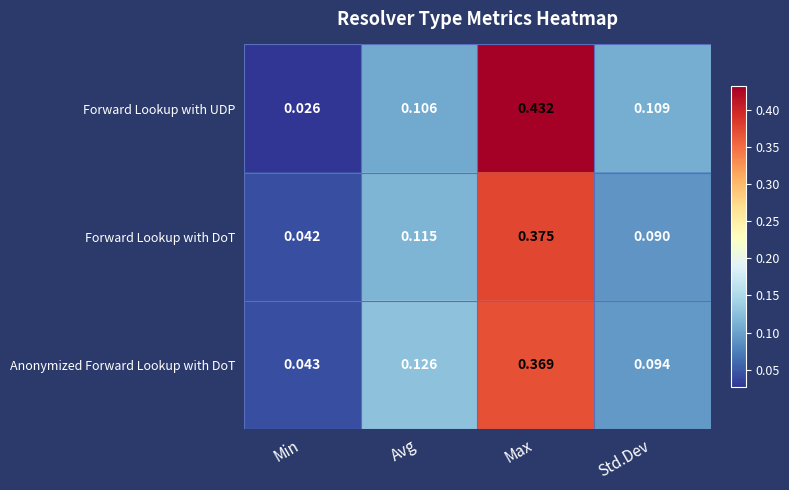

Is the value of Forward Lookup with DoT at Avg greater than the value of Anonymized Forward Lookup with DoT at Min?

Yes